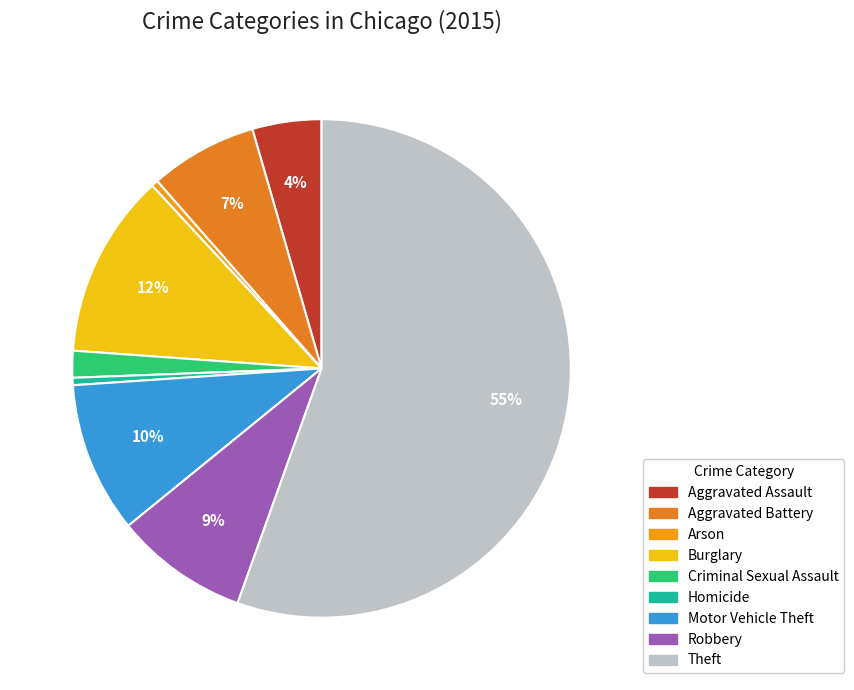

To the nearest percent, what is the average slice percentage?

11%